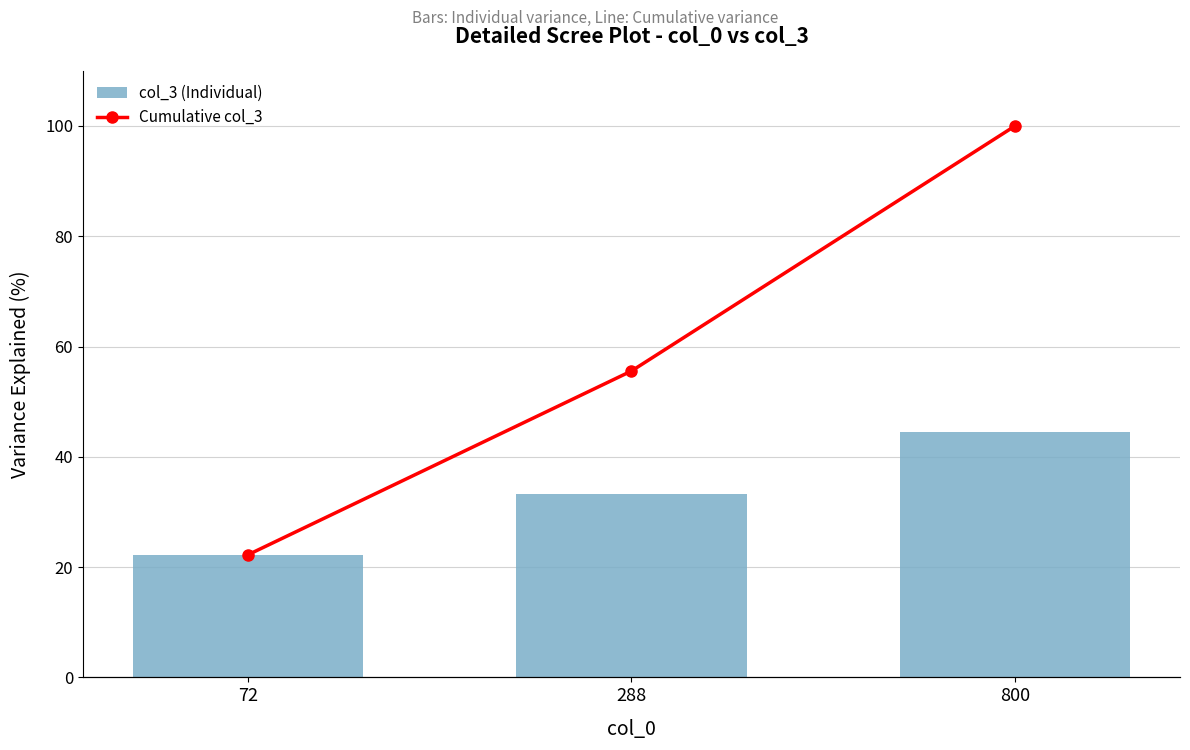

What are all the series names shown in the legend?

col_3, Cumulative col_3